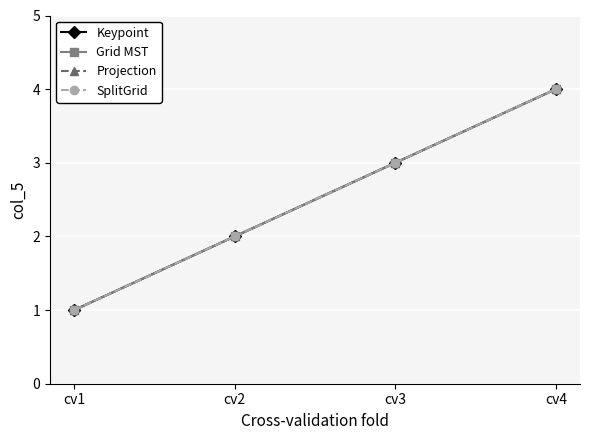

What is the sum of all Keypoint values?

10